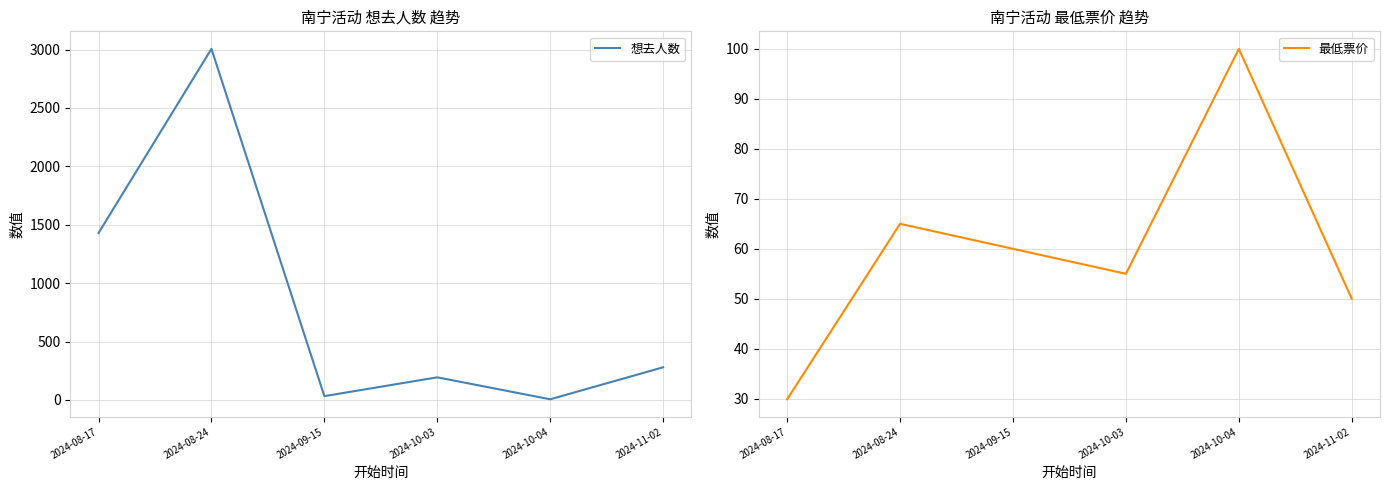

What is the label of the 3rd point from the left?

2024-09-15